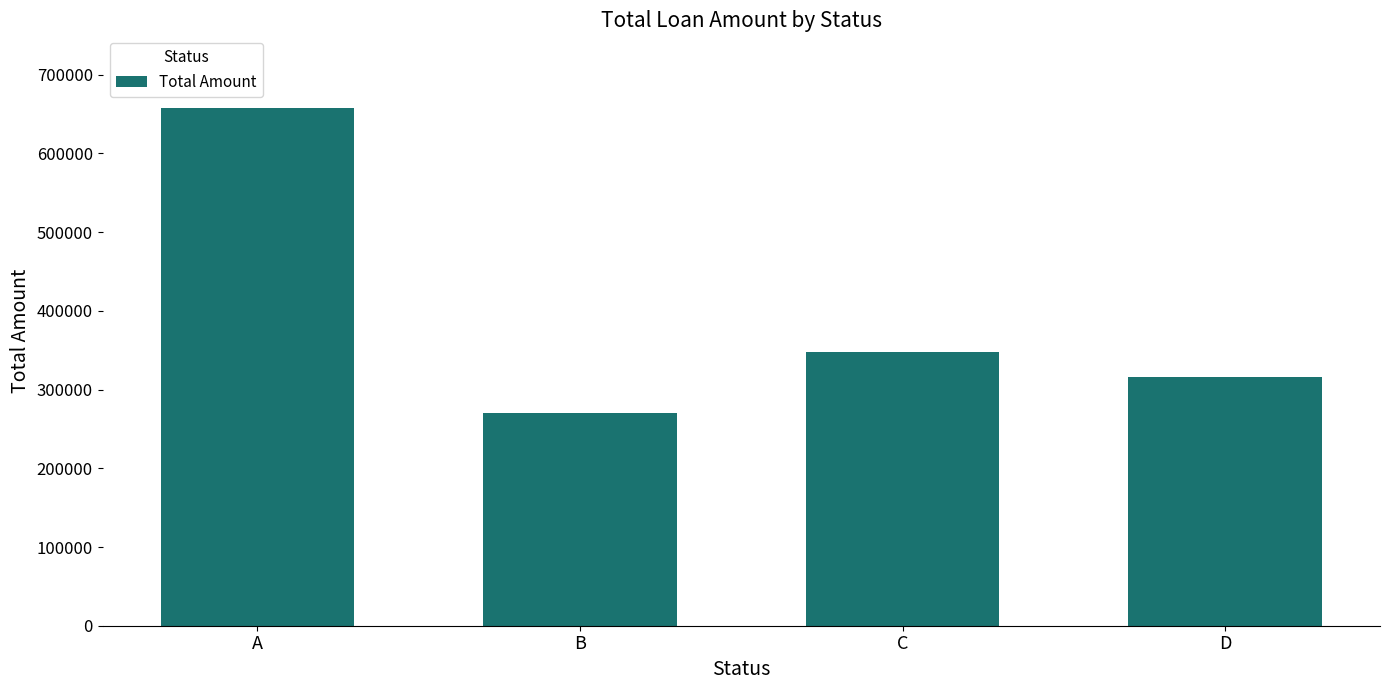

Read the value at B, to the nearest 50.

270650